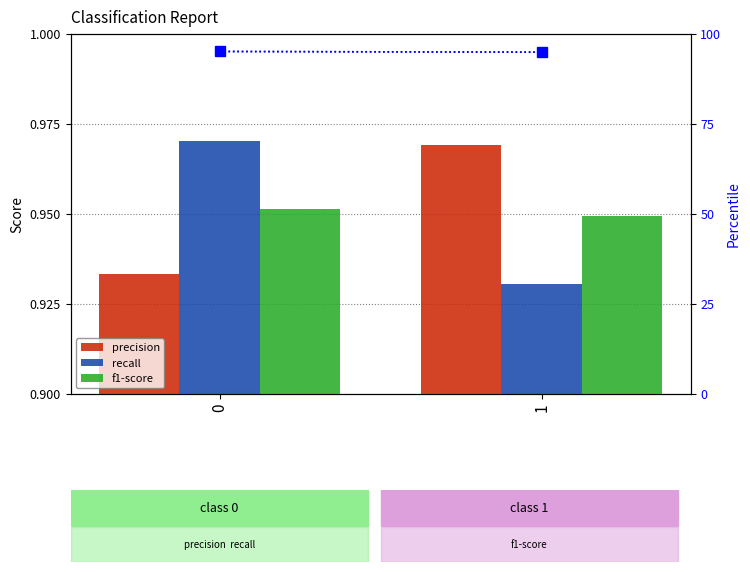

What is the total value across all series at 0?

98.0